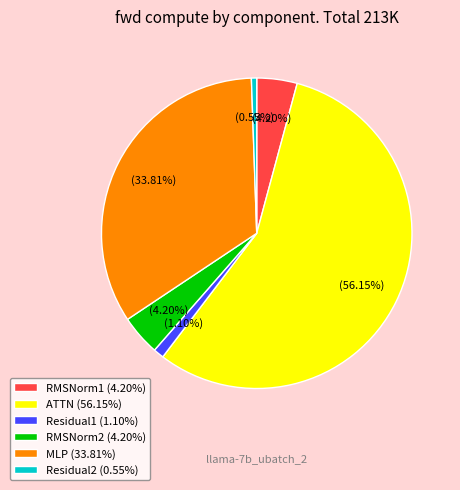

The RMSNorm2 slice represents 13% of the pie. True or false?

False